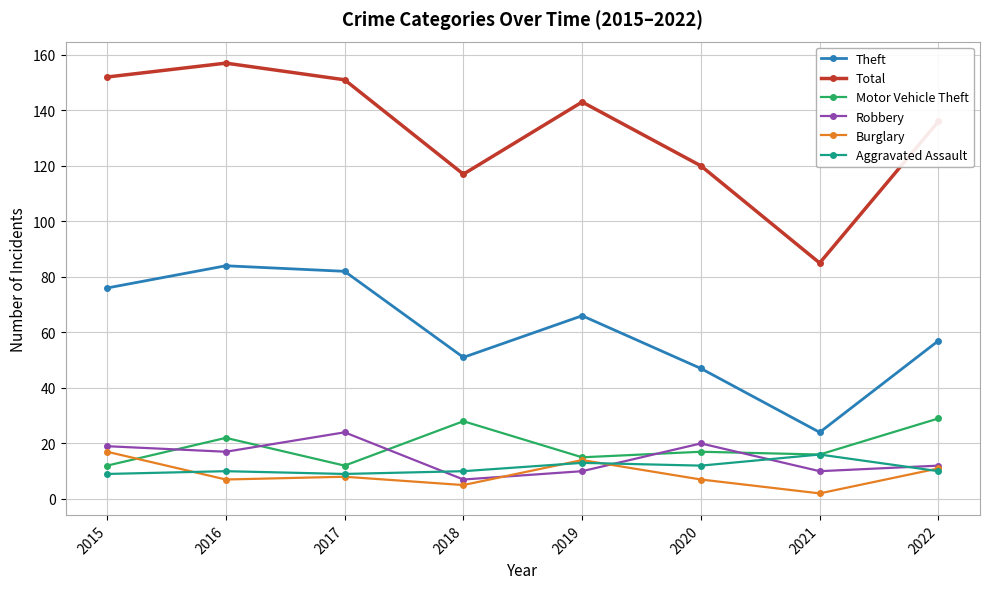

Where is the first local maximum for Theft?

2016